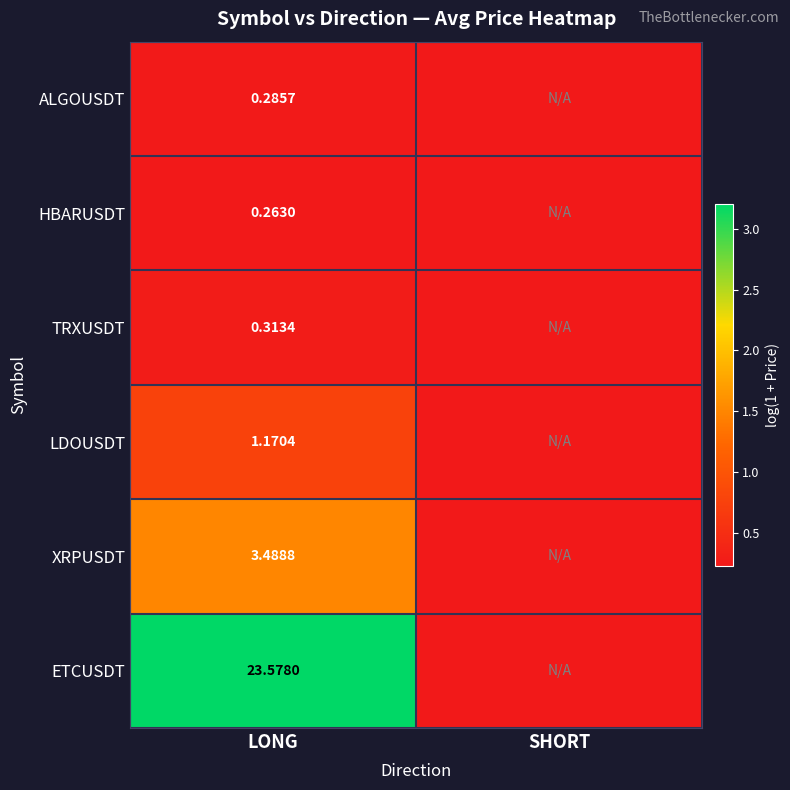

Rank the series at LONG from highest to lowest value.

ETCUSDT, XRPUSDT, LDOUSDT, TRXUSDT, ALGOUSDT, HBARUSDT